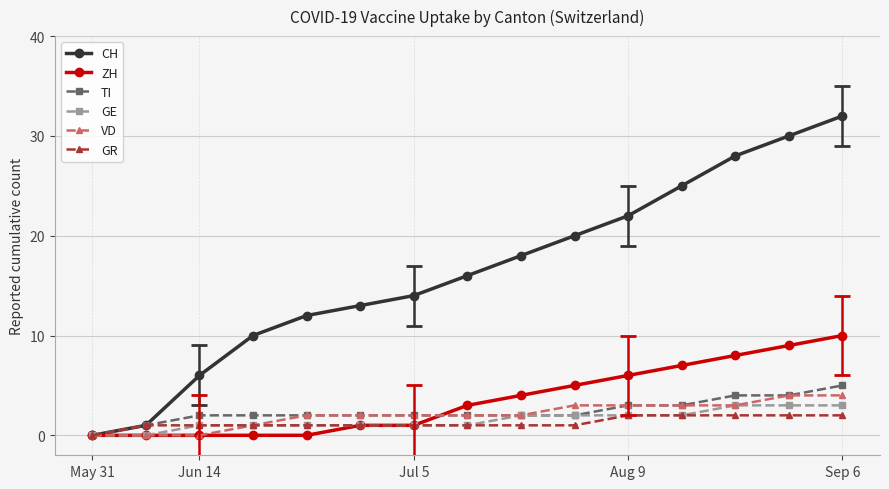

Which series has the largest total across all categories?

CH